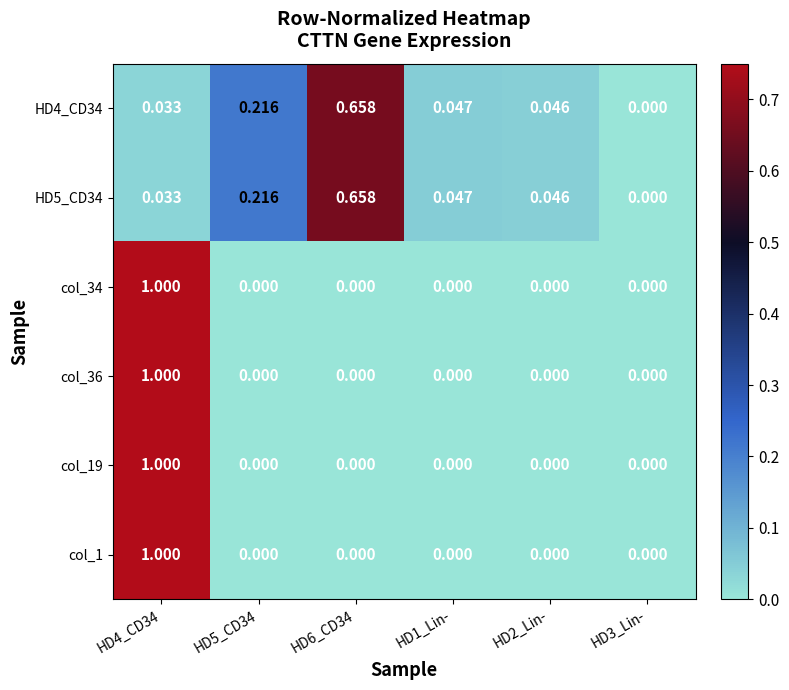

Is the value of HD5_CD34 at HD3_Lin- greater than the value of col_1 at HD4_CD34?

No